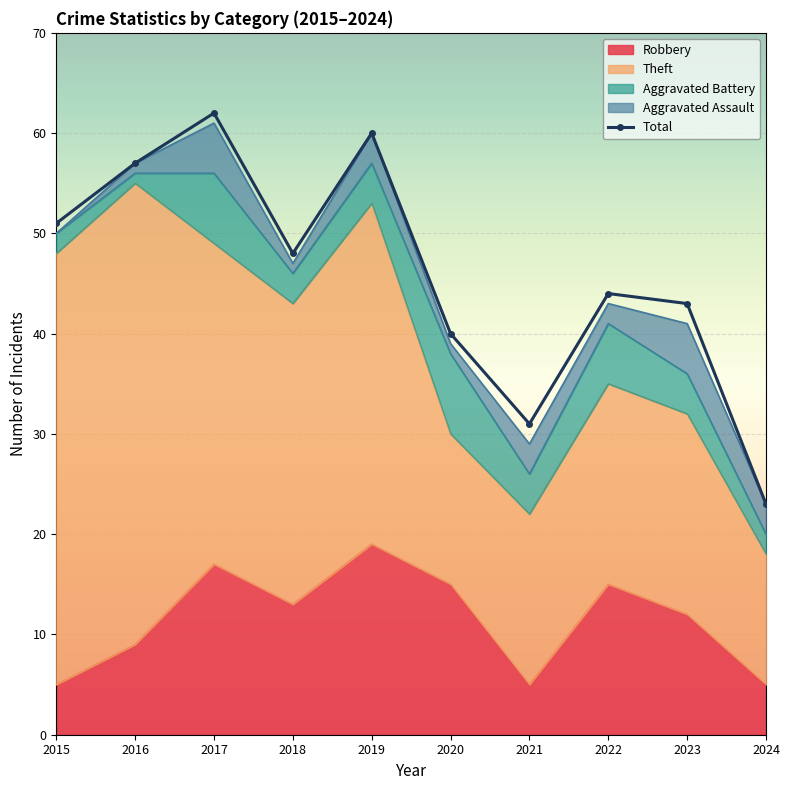

How many interior local valleys (lower than both neighbors) does the data have?

2